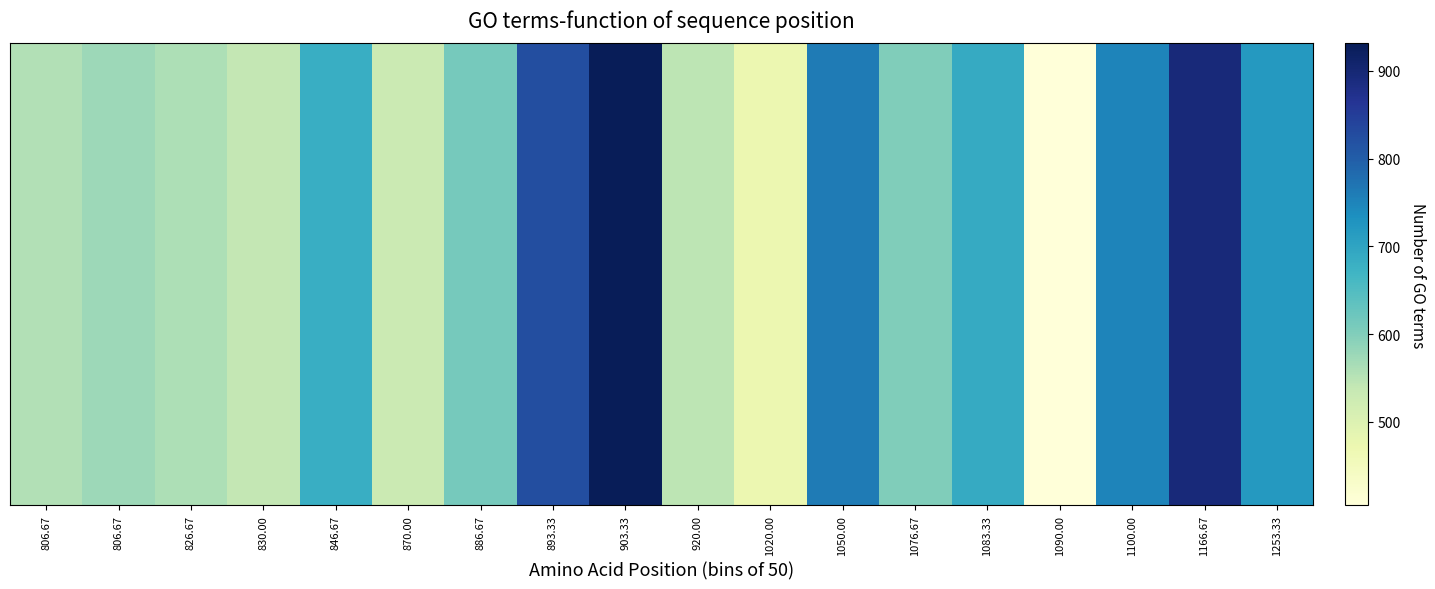

List the labels in order of value, smallest first.

1090.00, 1020.00, 870.00, 830.00, 920.00, 806.67, 826.67, 806.67, 1076.67, 886.67, 846.67, 1083.33, 1253.33, 1100.00, 1050.00, 893.33, 1166.67, 903.33